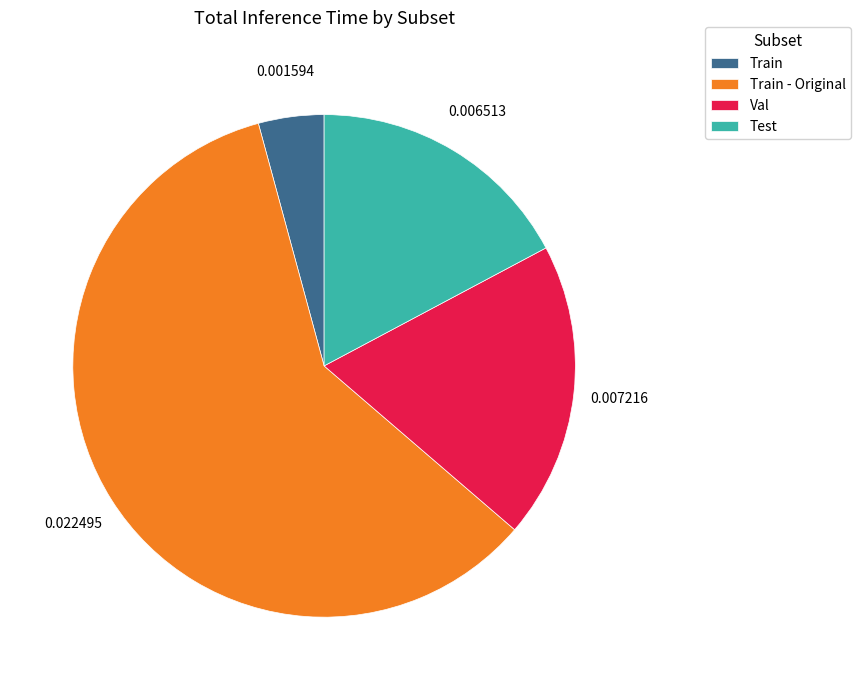

How many slices are in this pie chart?

4